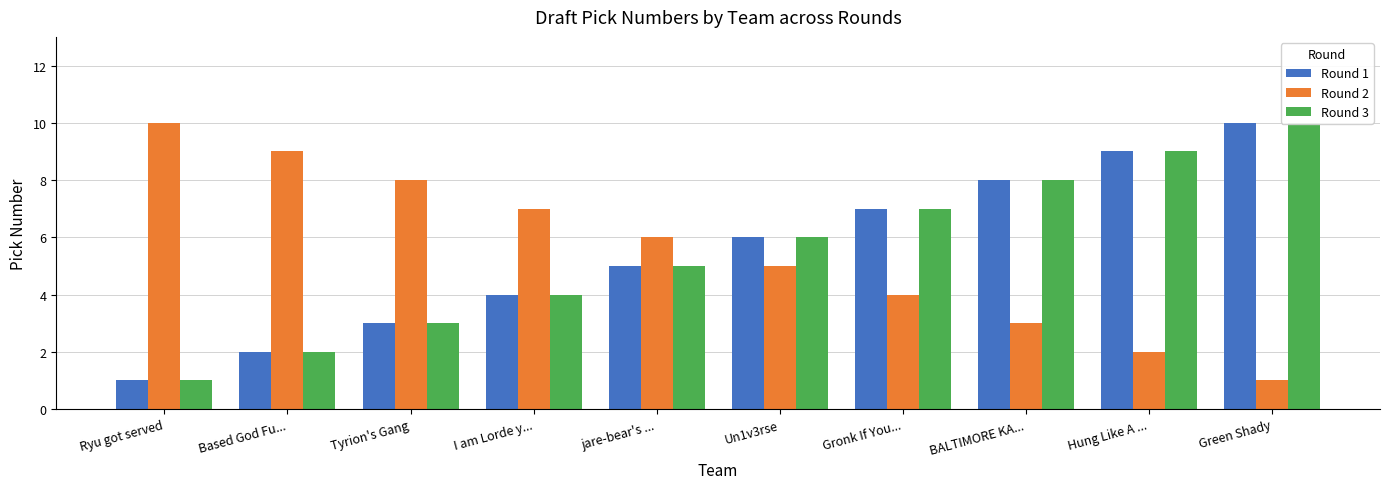

Count the number of data series in this chart.

3